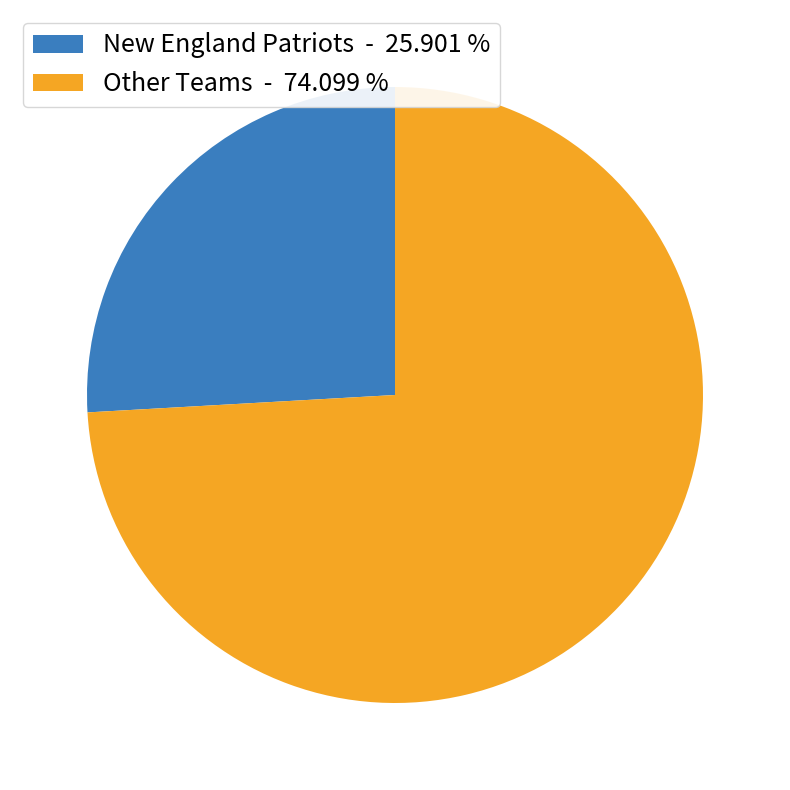

Rank the categories by value from highest to lowest.

Other Teams - 74.099 %, New England Patriots - 25.901 %